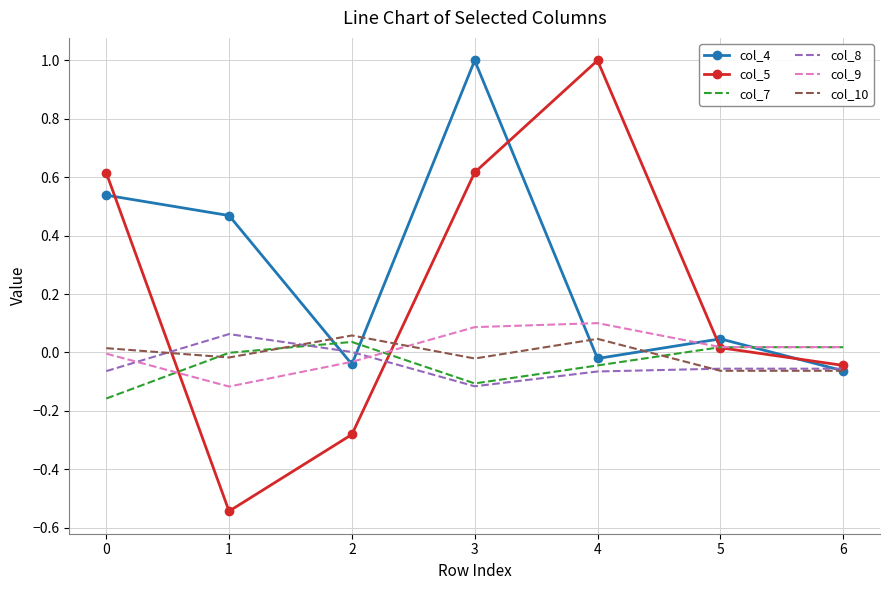

Which series has the widest spread of values?

col_5